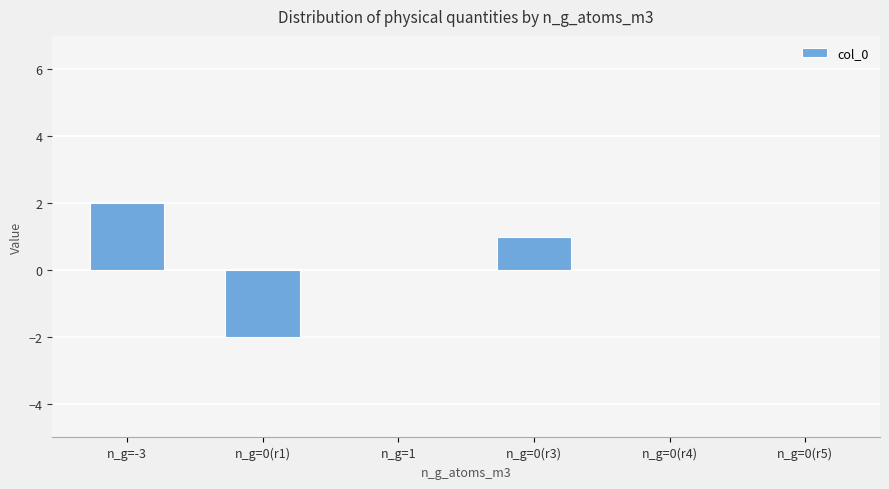

Reading left to right, what are all the values shown in this chart?

2	-2	0	1	0	0